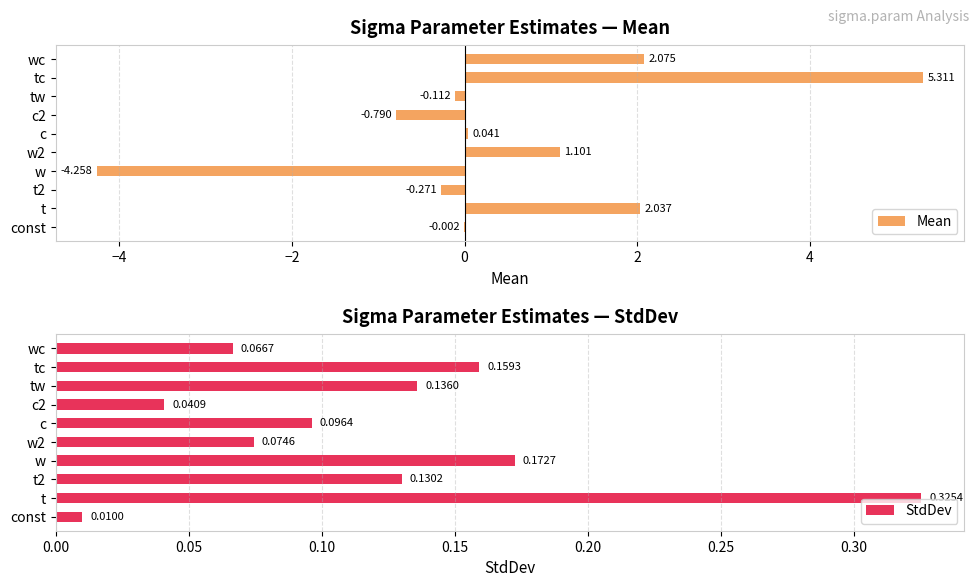

What is the average value of the Mean series?

0.5